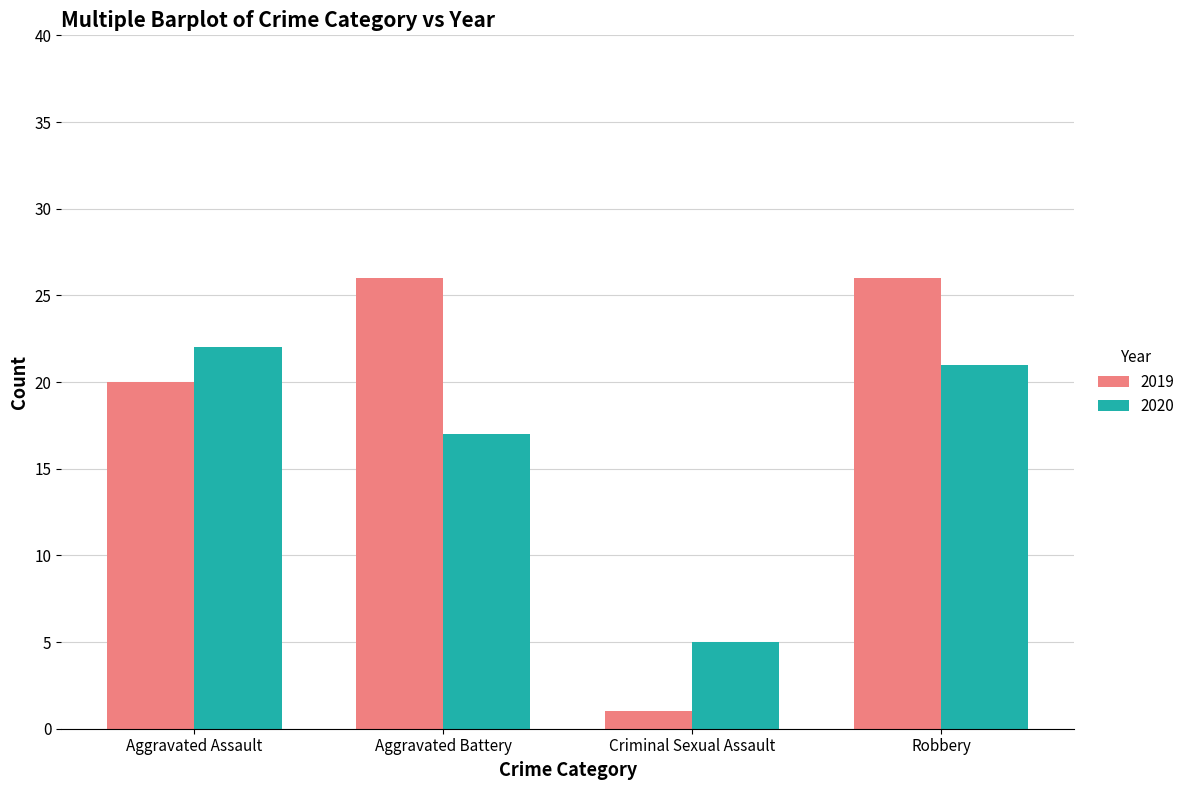

At which category is the sum across all series the highest?

Robbery